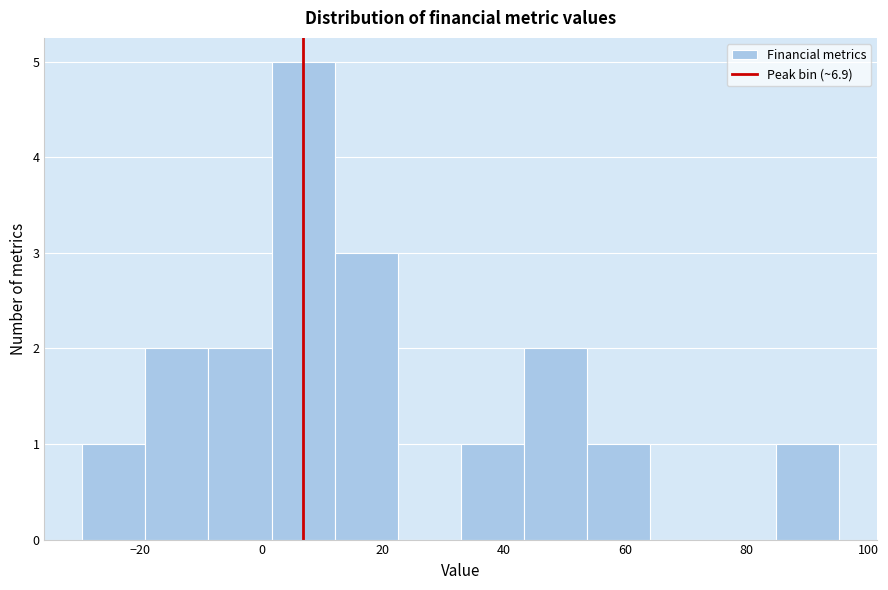

How tall is the bar that spans 2 to 12 on the x-axis? Neither the bar edges nor the heights are printed on the chart, so give them approximately, as read against the axes.

5